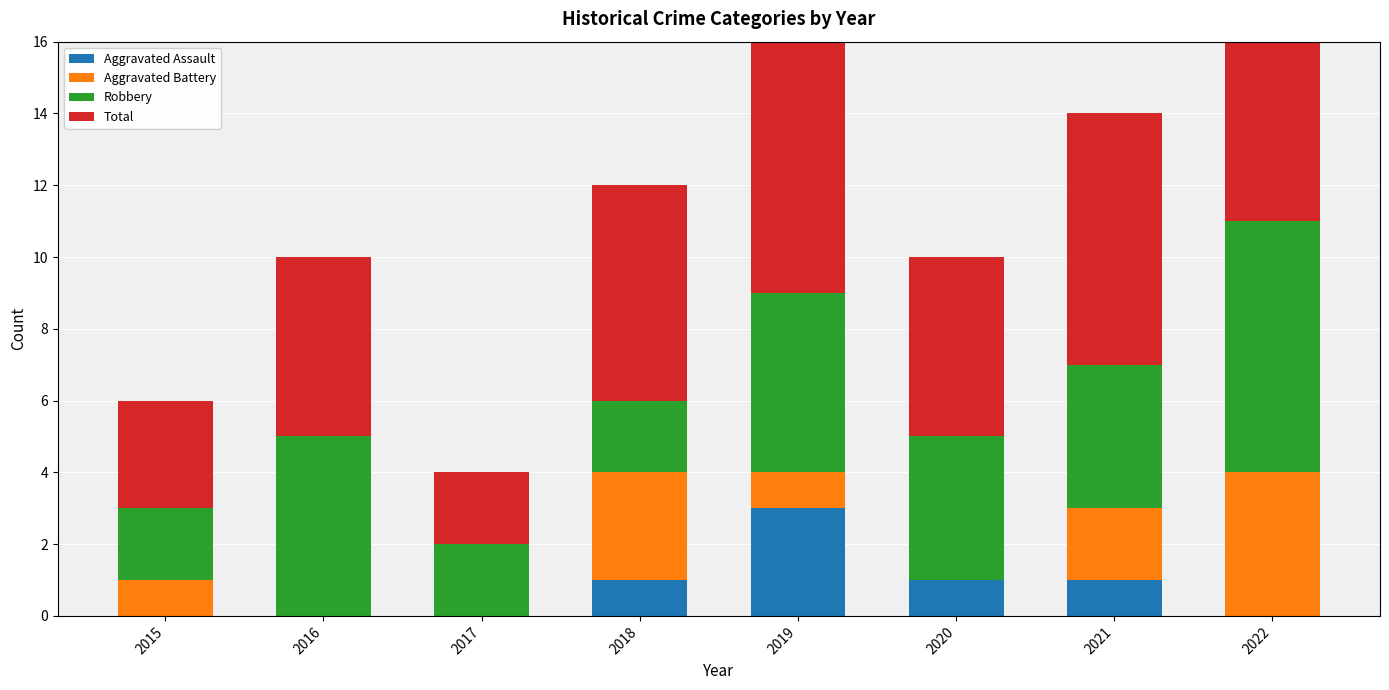

Rank the series at 2016 from highest to lowest value.

Robbery, Total, Aggravated Assault, Aggravated Battery